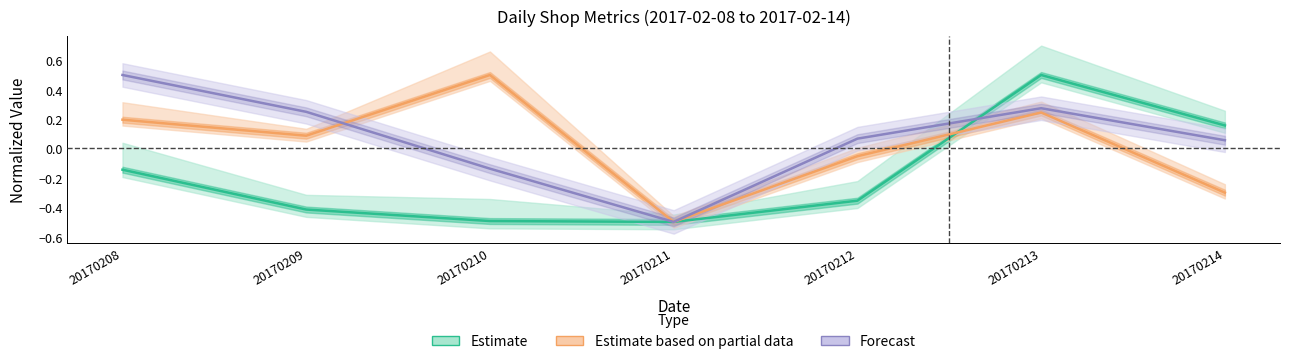

What are all the series names shown in the legend?

Estimate, Estimate based on partial data, Forecast